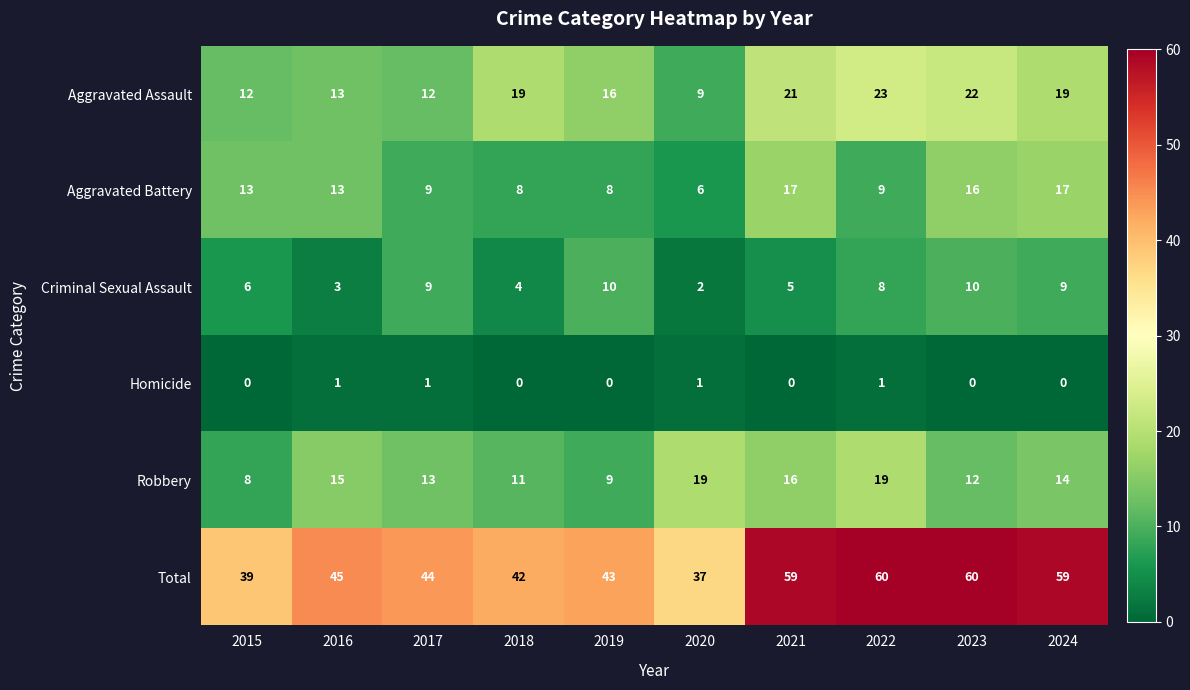

Is it true that Aggravated Assault equals 21 at 2021?

True